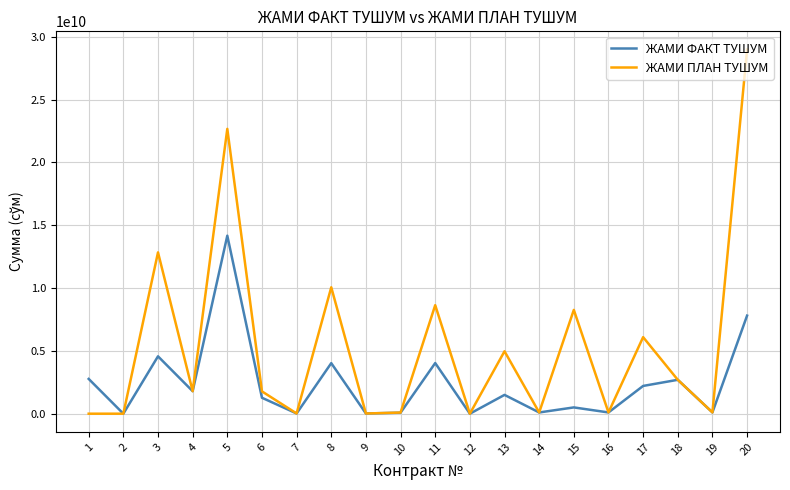

Is it true that ЖАМИ ПЛАН ТУШУМ equals 8637615000 at 11?

True